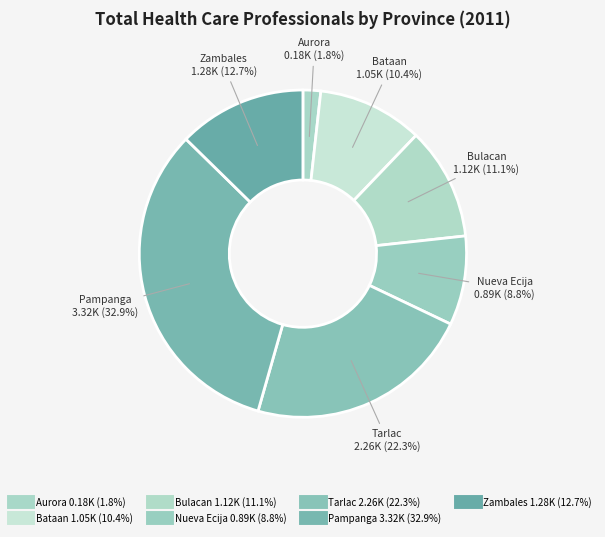

What is the change in value from Aurora to Bataan?

+873